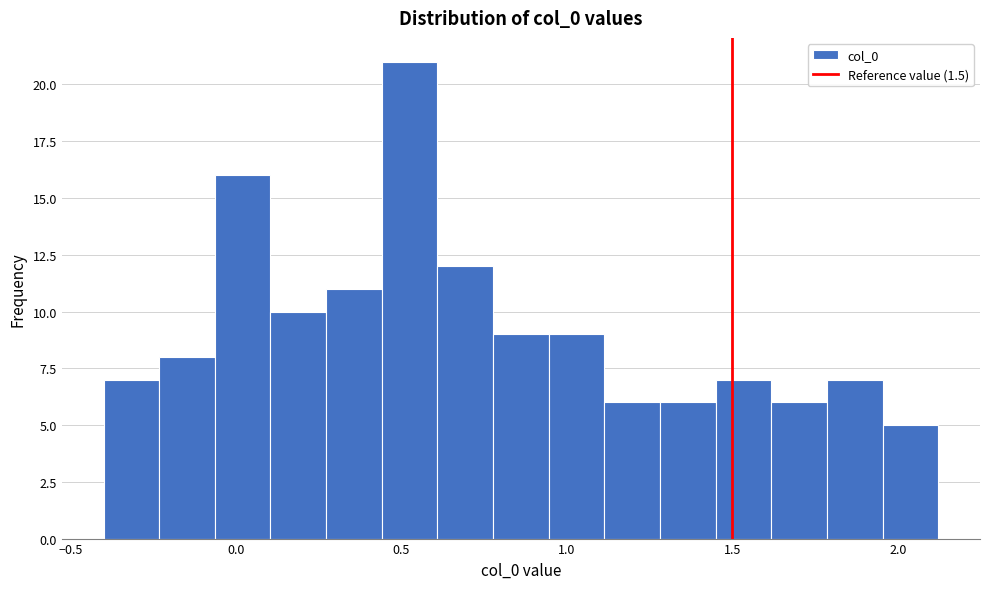

Read against the x-axis, roughly where is the centre of the tallest bar?

0.50